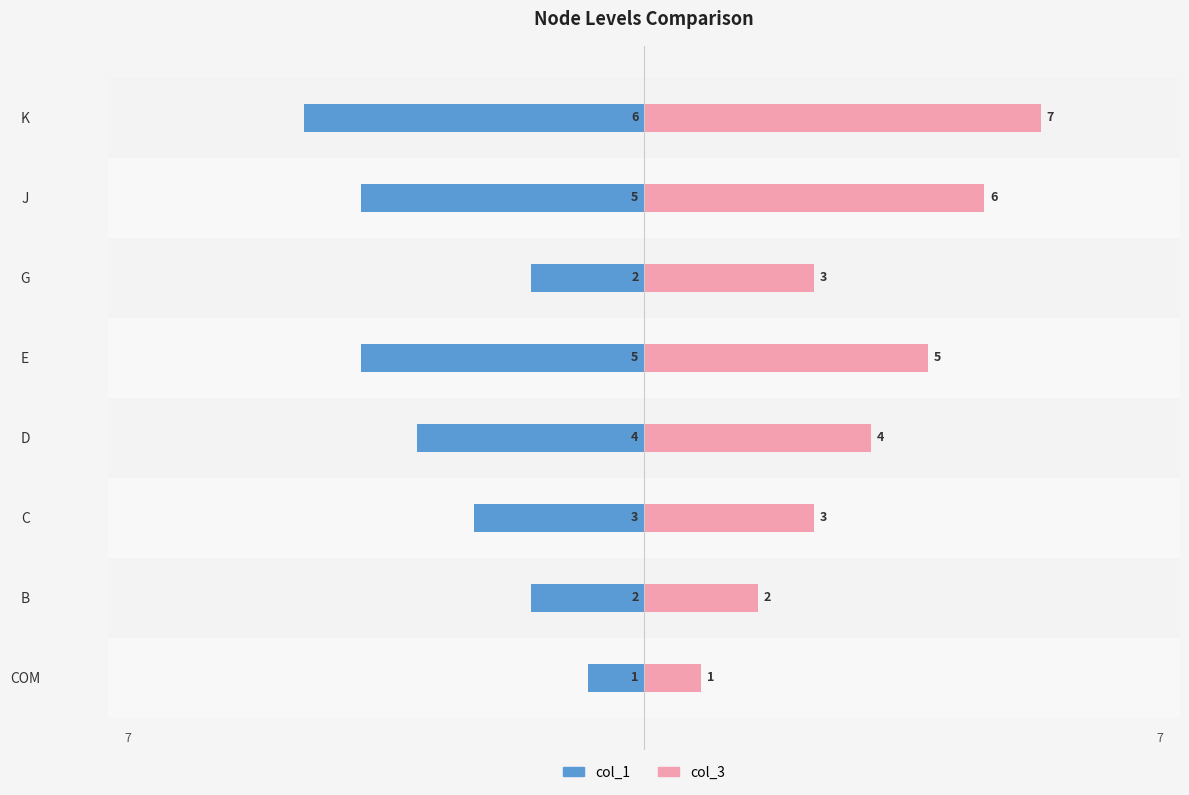

Is it true that col_3 equals 1 at G?

False